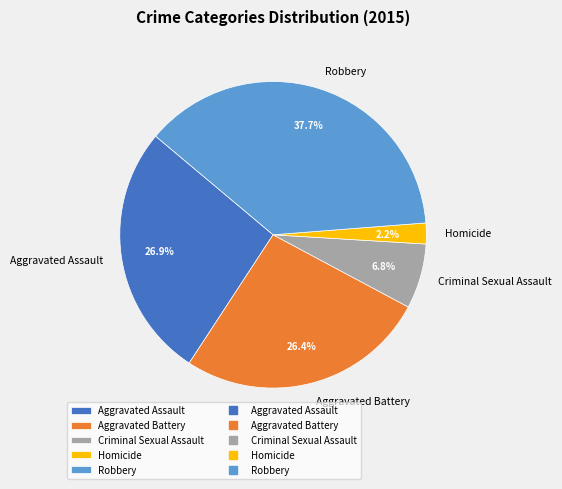

To the nearest percent, what portion does Criminal Sexual Assault represent?

7%